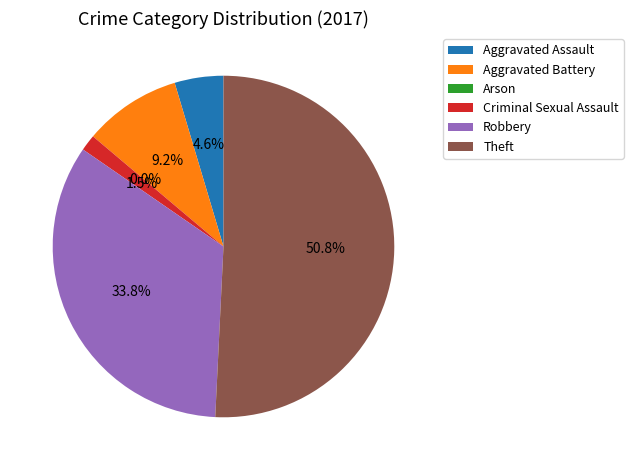

What is the change in value from Aggravated Assault to Criminal Sexual Assault?

-2